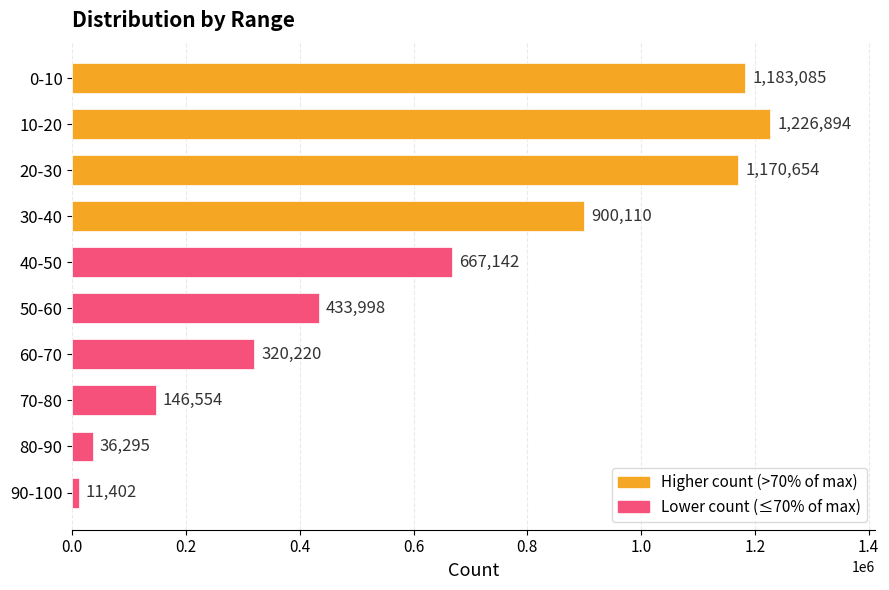

Where is the data nearest to the value 619148?

40-50